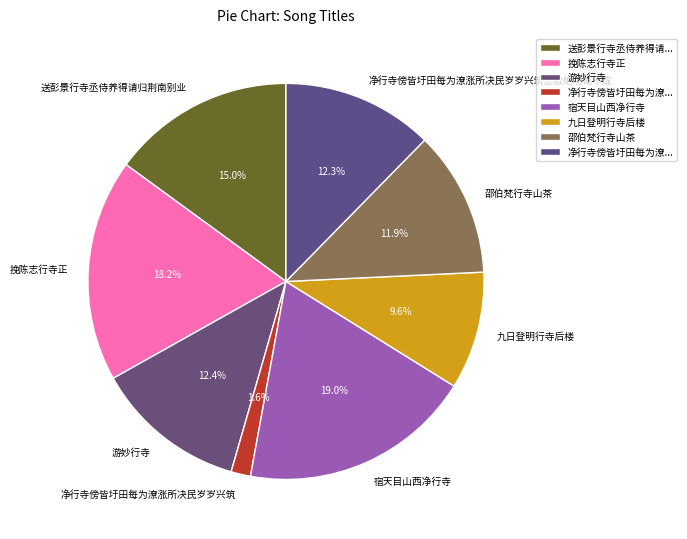

How many segments does this pie chart have?

8